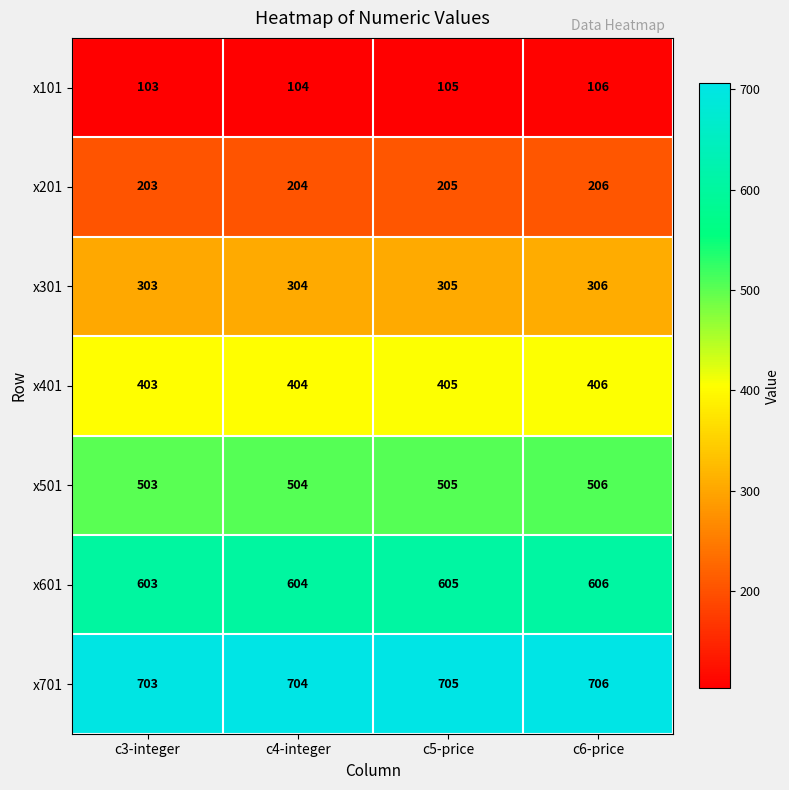

Rank the series by their average value, from lowest to highest.

x101, x201, x301, x401, x501, x601, x701